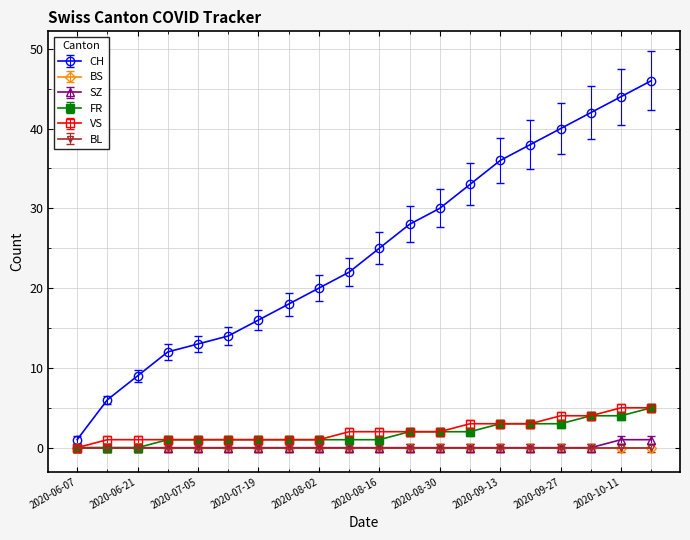

Is this an area chart (filled region under the line)?

No